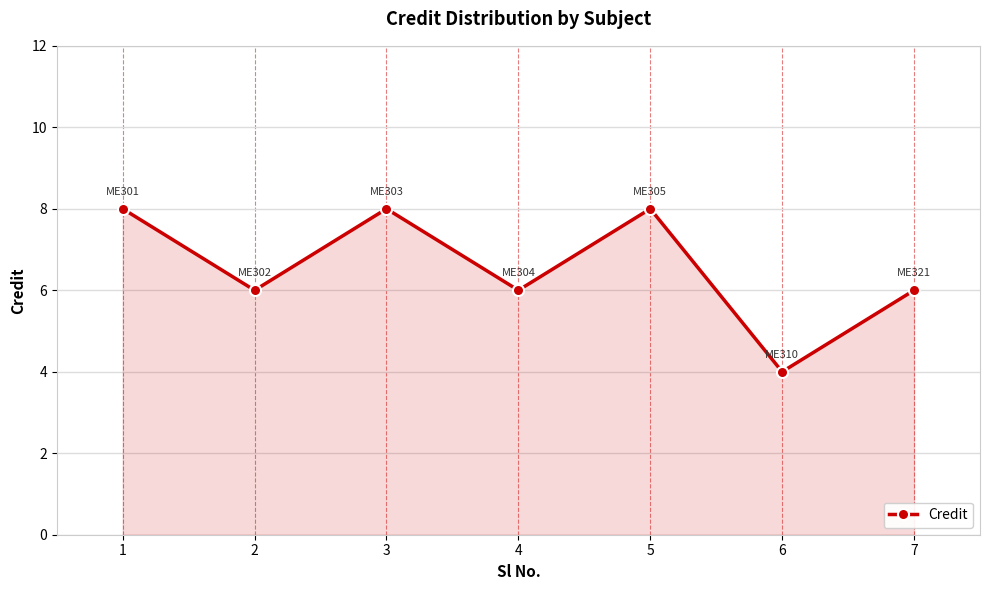

At which category does the data reach its first local valley?

2